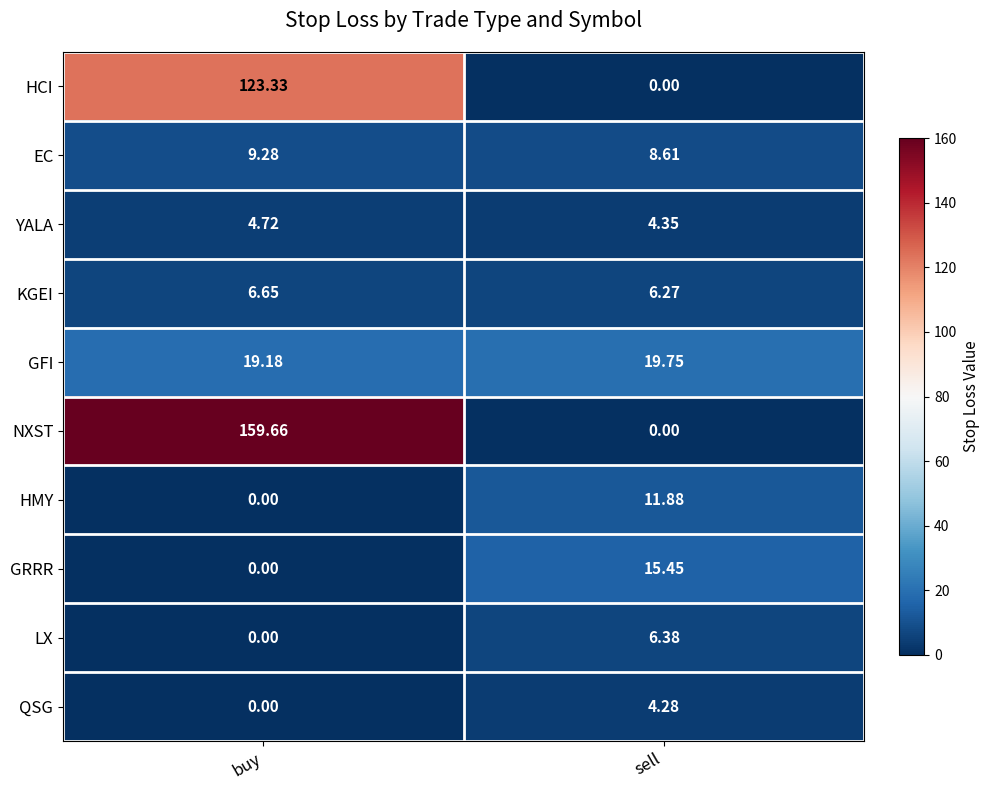

Rank the series by their maximum value, from highest to lowest.

NXST, HCI, GFI, GRRR, HMY, EC, KGEI, LX, YALA, QSG